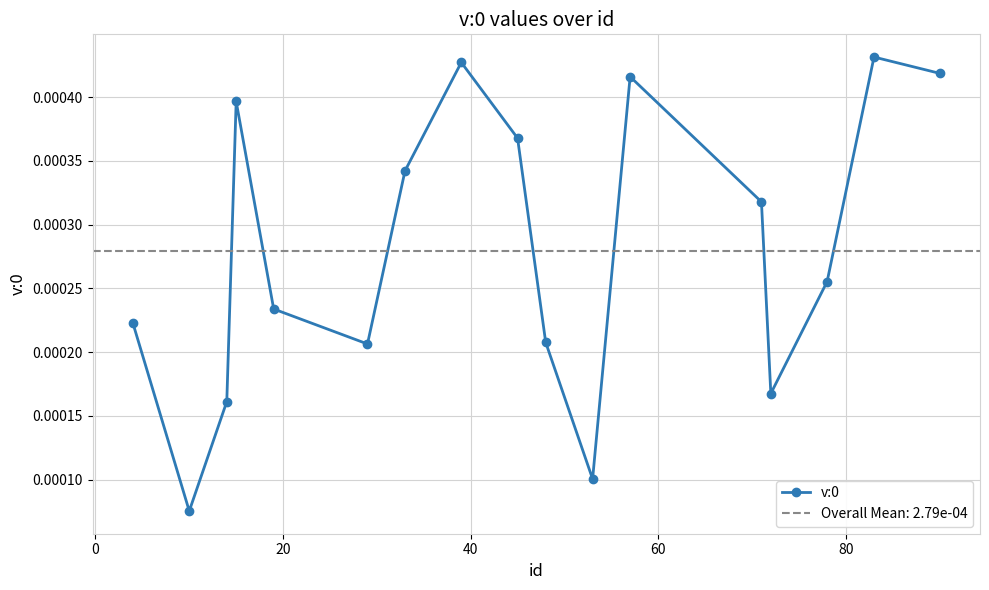

True or false: v:0 has more than 2 interior local peaks.

True